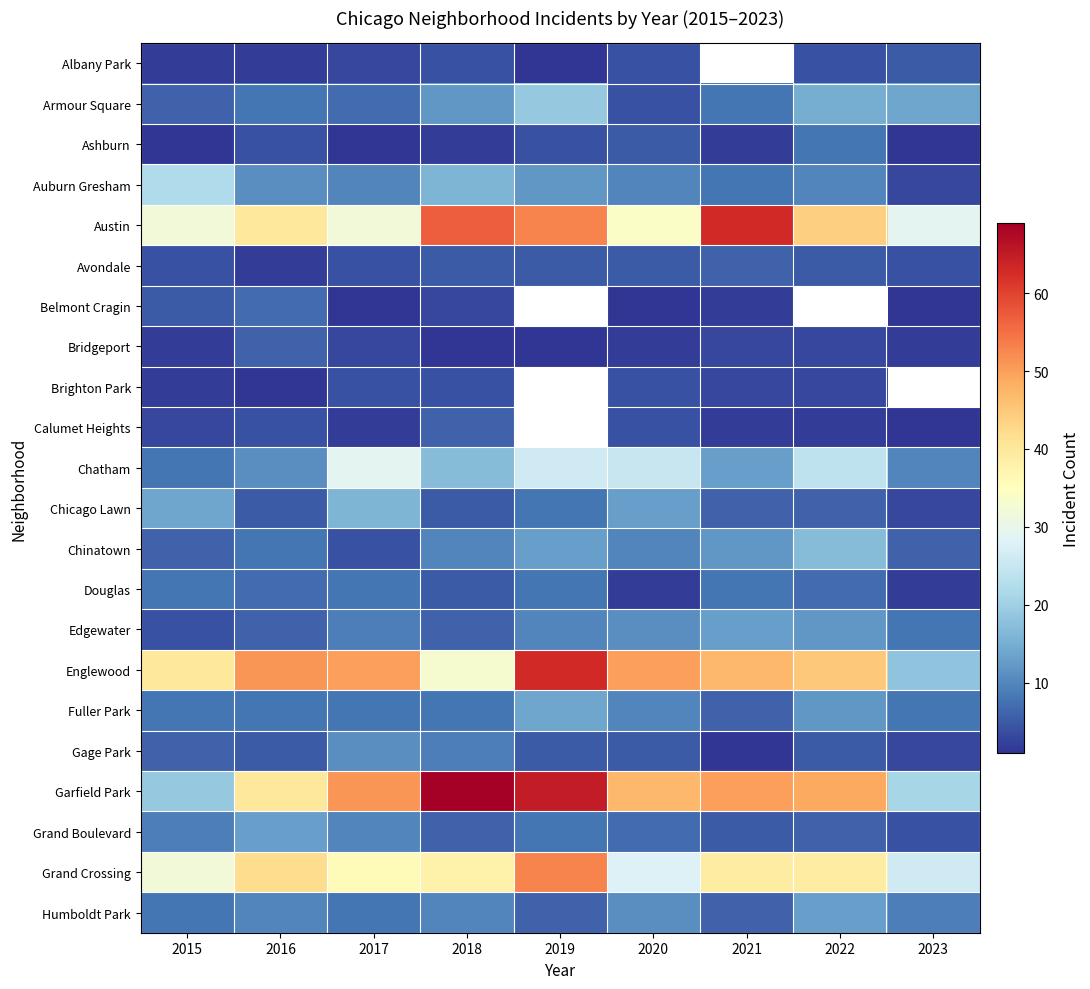

At which label is Chicago Lawn closest to 9?

2019